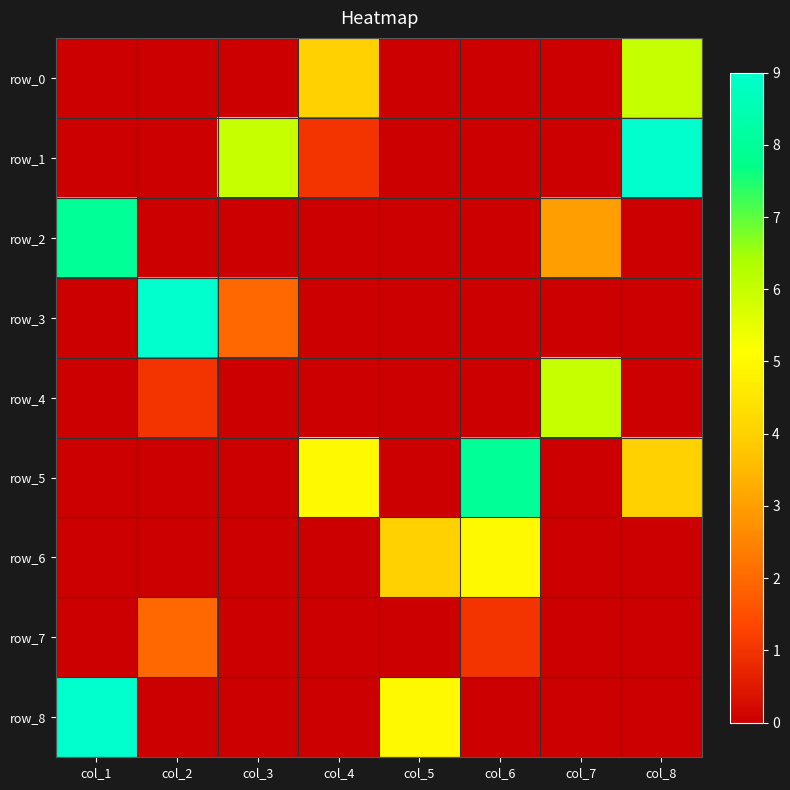

At which category is the sum across all series the highest?

col_8